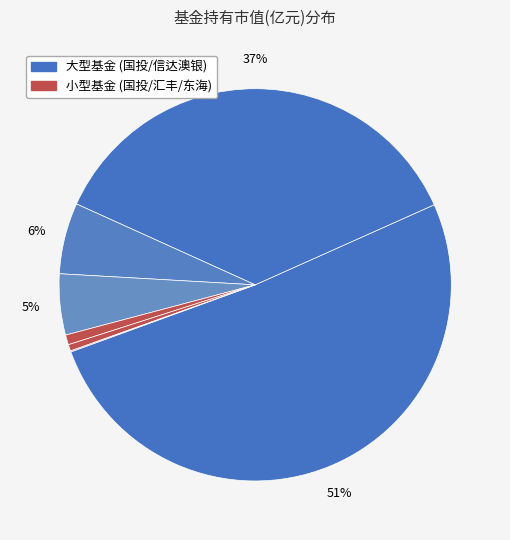

Which category has the biggest portion of the pie?

国投瑞银国家安全灵活配置混合